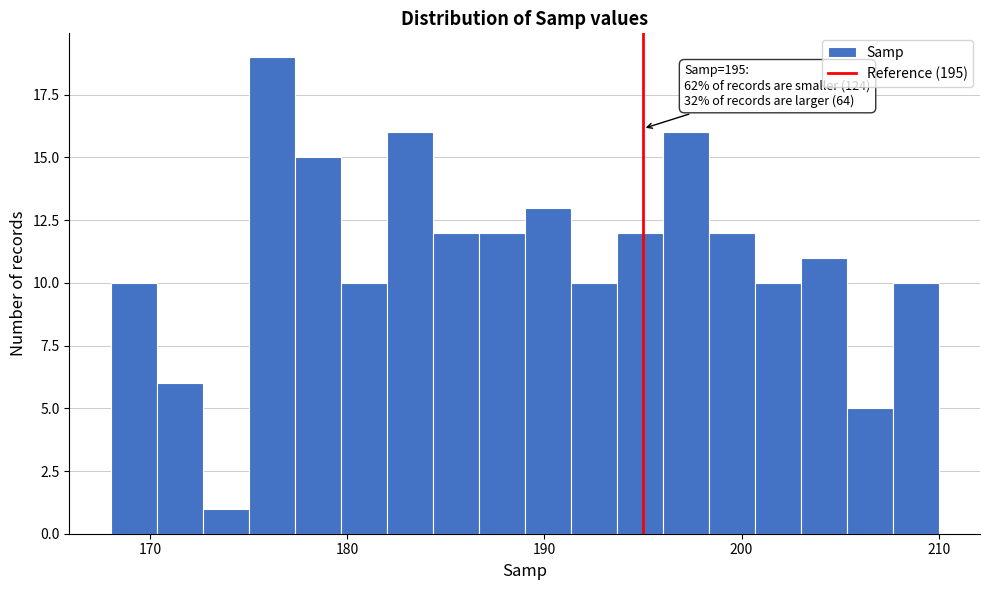

Around what value on the x-axis is the tallest bar? Give the approximate position of its centre, as read against the axis.

176